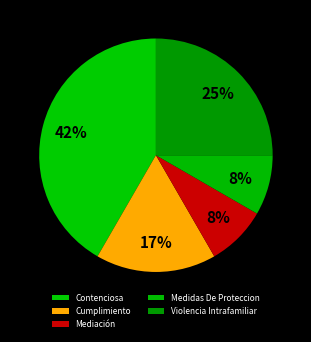

Does Cumplimiento account for over 50% of the chart?

No